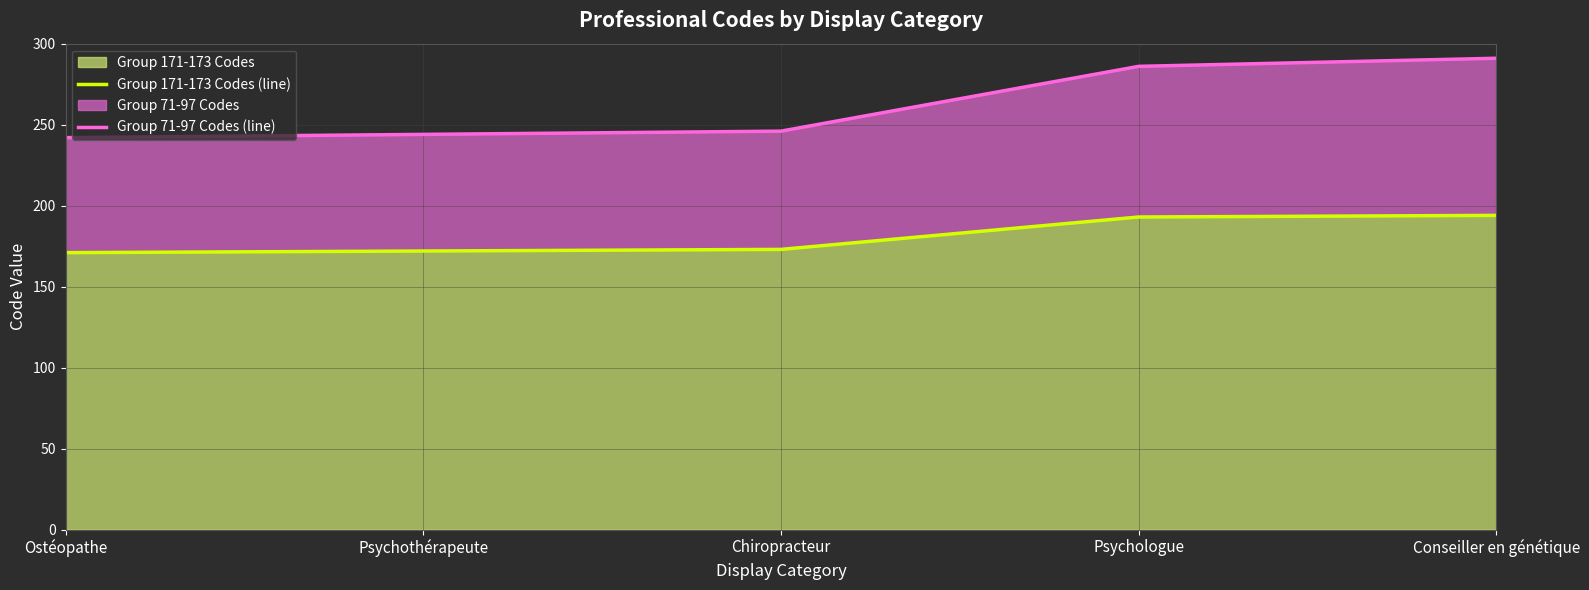

What is the label of the 1st point from the left?

Ostéopathe